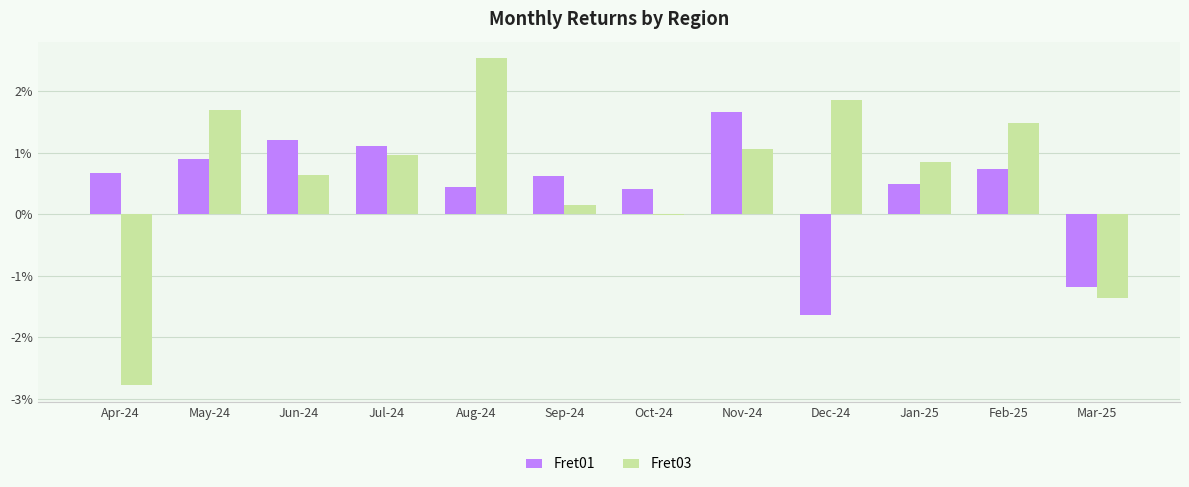

Does the chart contain stacked bars?

No